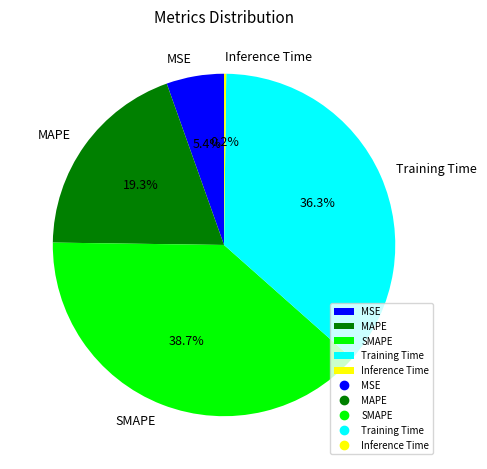

The SMAPE slice represents 39% of the pie. True or false?

True